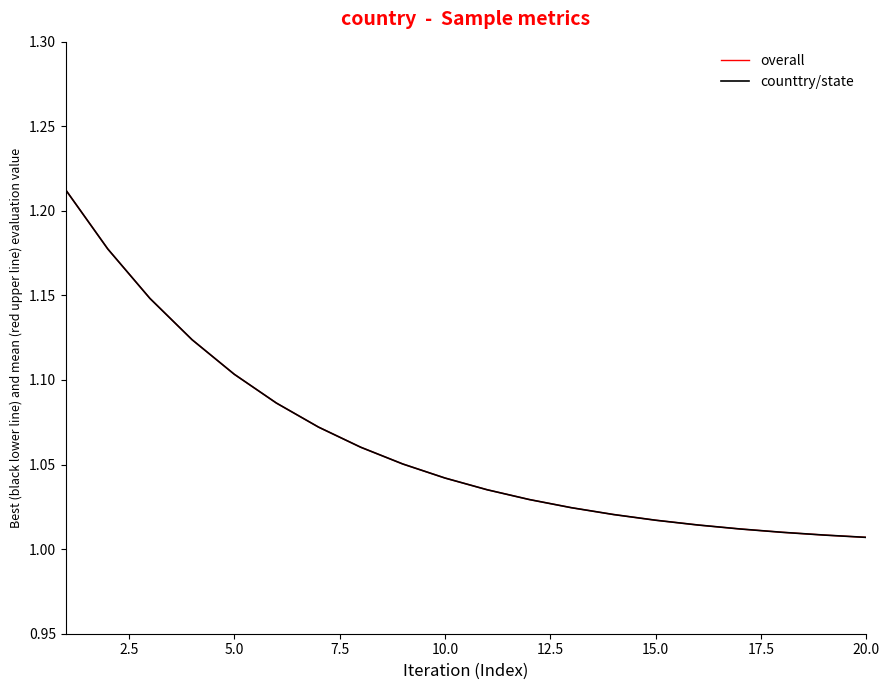

True or false: overall has more than 2 points higher than both neighbors.

False